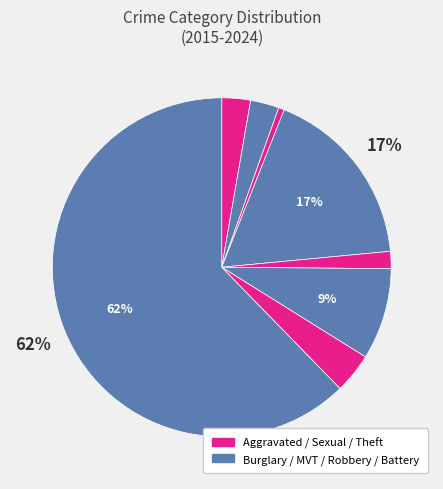

To the nearest percent, what is the difference between the largest and smallest slice percentages?

62%